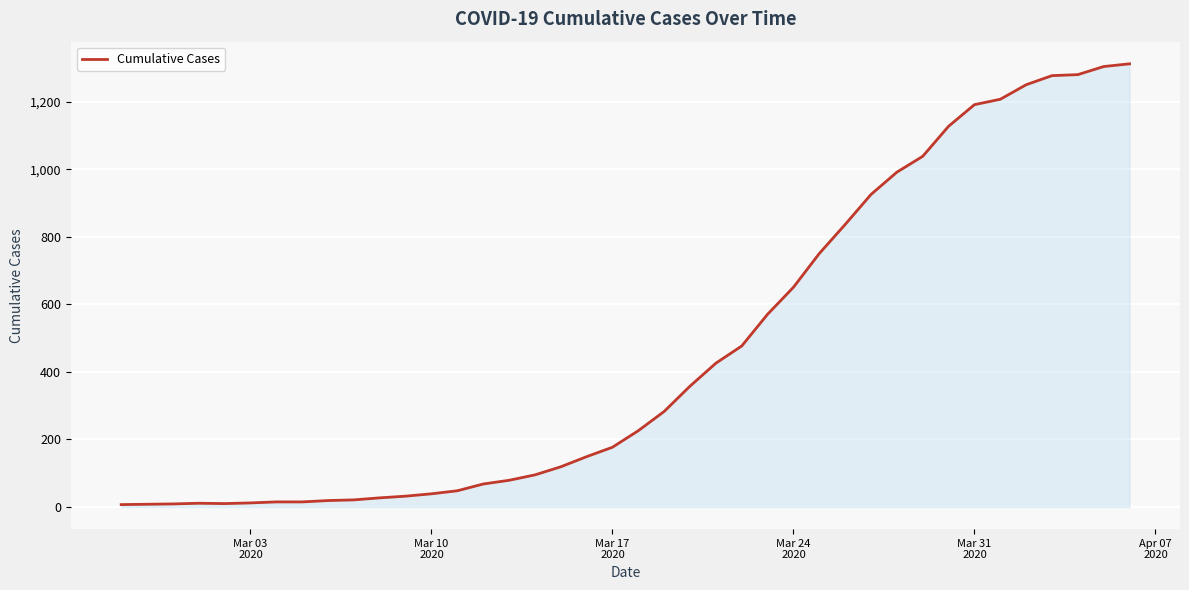

What is the greatest value displayed?

1313